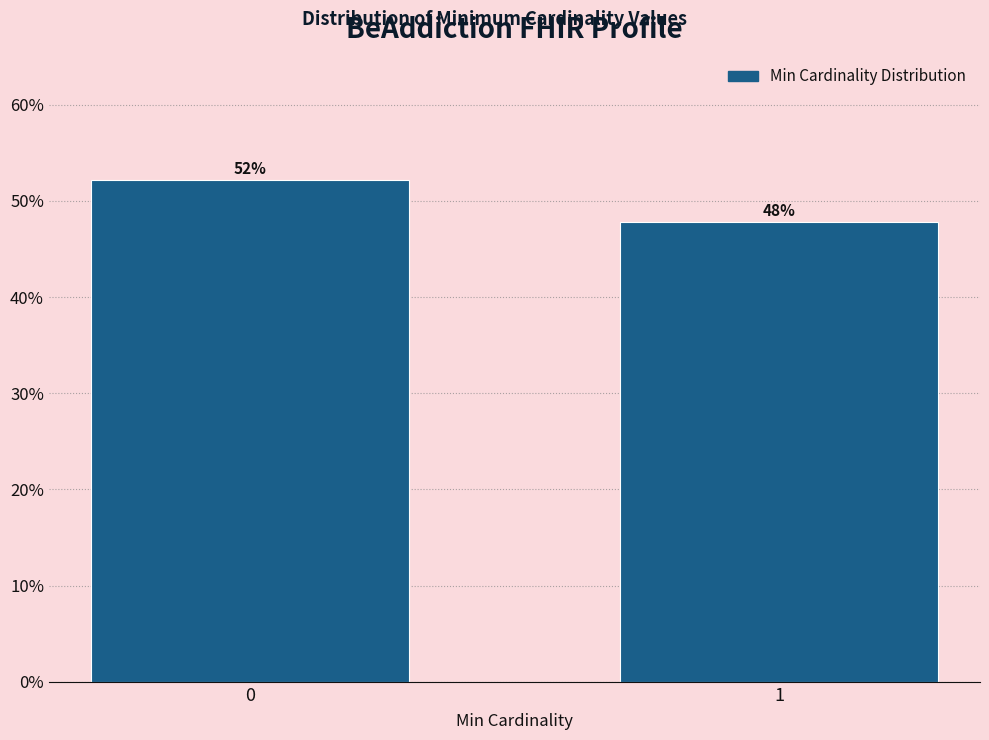

The value at 0 is 52.2. True or false?

True